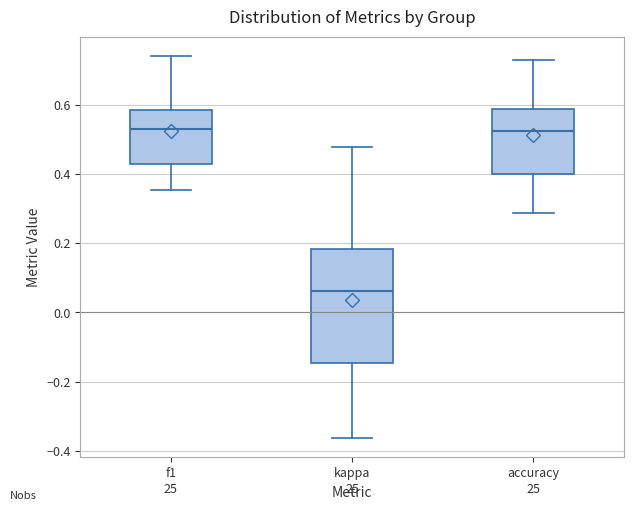

Comparing the boxes themselves (not the whiskers), which one is the tallest?

kappa